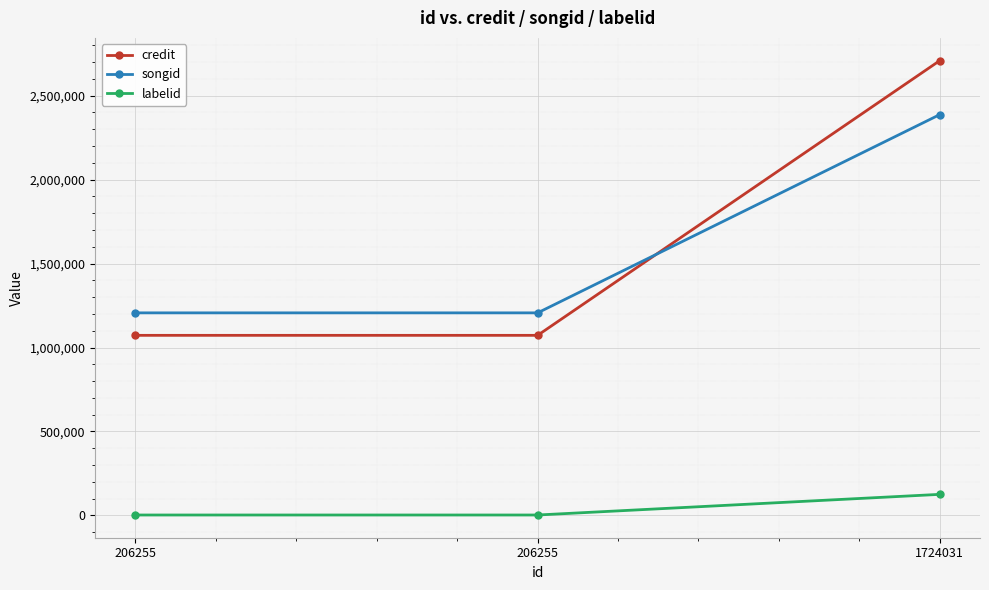

What is the average value of the credit series?

1618037